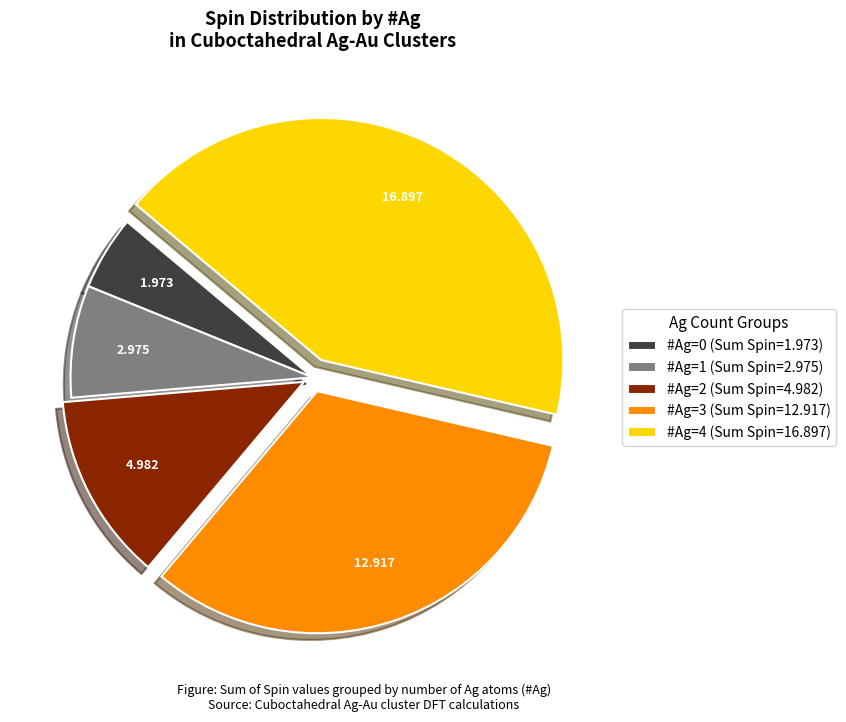

Combined, do #Ag=3 (Sum Spin=12.917) and #Ag=0 (Sum Spin=1.973) account for over 50%?

No